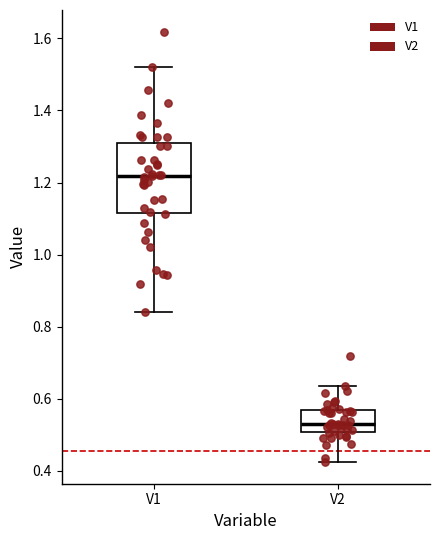

Where is the upper edge of the box for V1 on the y-axis? The values are not printed on the chart, so give them approximately, as read against the axis.

1.30